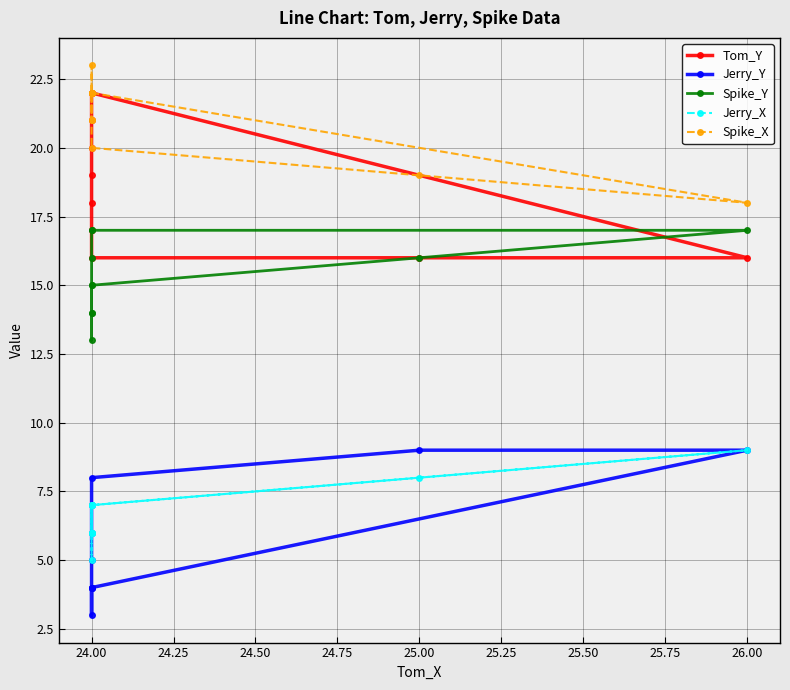

Count the number of data series in this chart.

5